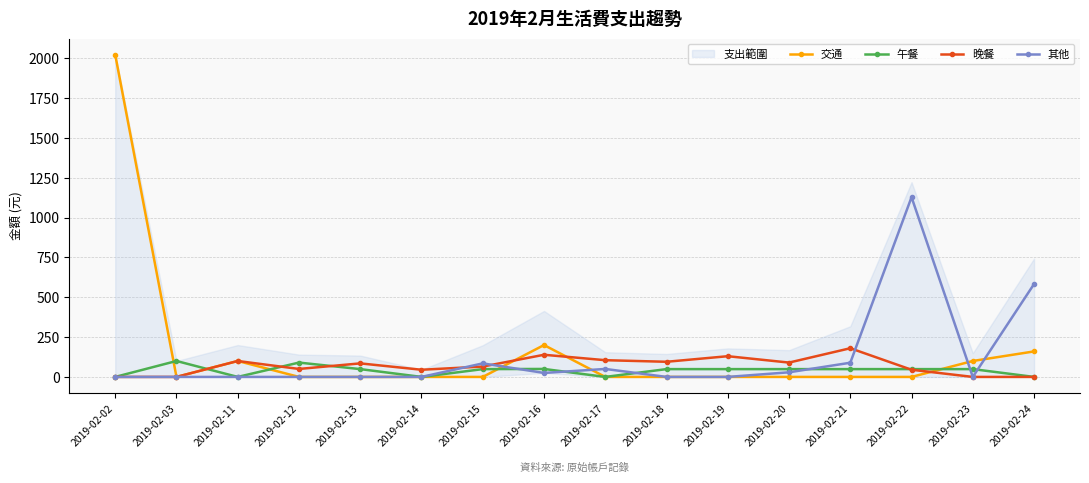

Count the number of categories in the chart.

16